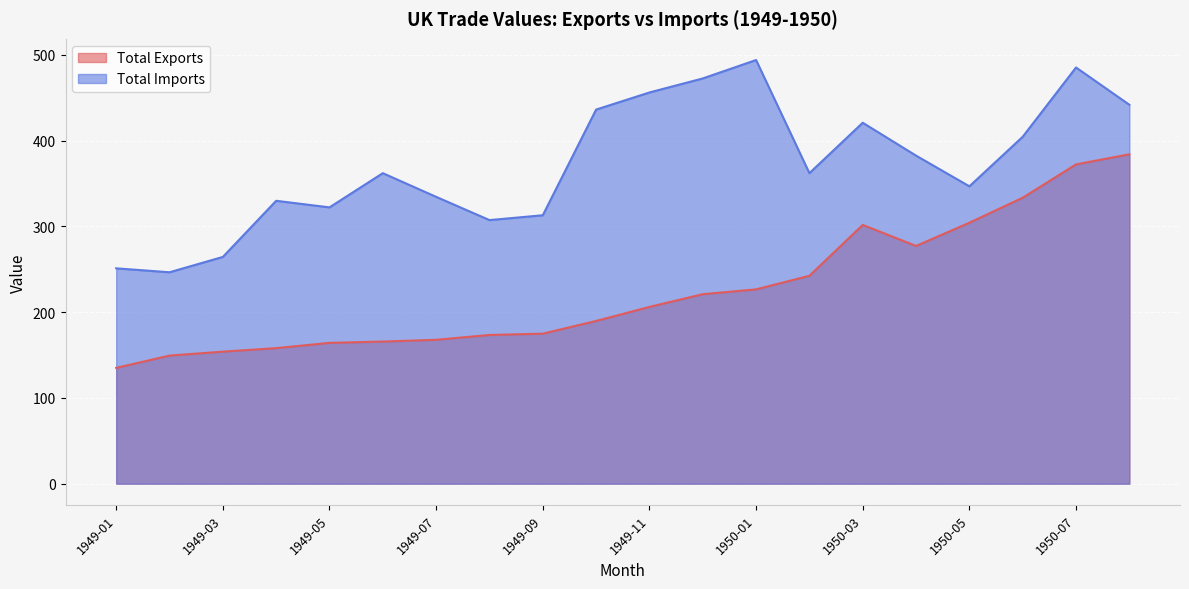

What is the difference between the Total Imports values at 1950-06 and 1949-01?

153.4